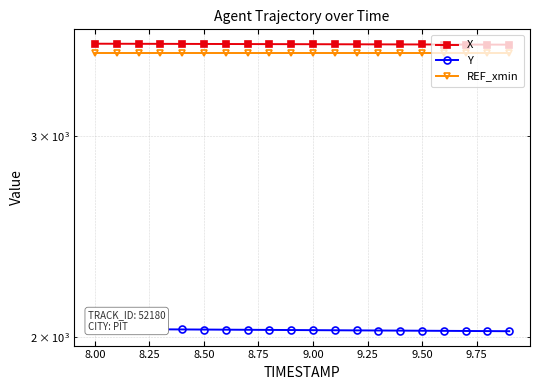

Reading left to right, list all the values displayed in this chart.

X: 3609.2	3608.8	3608.4	3608.1	3607.7	3607.3	3607.0	3606.6	3606.2	3605.9	3605.5	3605.2	3604.8	3604.4	3604.1	3603.7	3603.4	3603.0	3602.7	3602.3
Y: 2034.4	2033.9	2033.5	2033.0	2032.5	2032.0	2031.5	2031.1	2030.6	2030.1	2029.6	2029.1	2028.7	2028.2	2027.7	2027.2	2026.7	2026.3	2025.8	2025.3
REF_xmin: 3543.9	3543.9	3543.9	3543.9	3543.9	3543.9	3543.9	3543.9	3543.9	3543.9	3543.9	3543.9	3543.9	3543.9	3543.9	3543.9	3543.9	3543.9	3543.9	3543.9